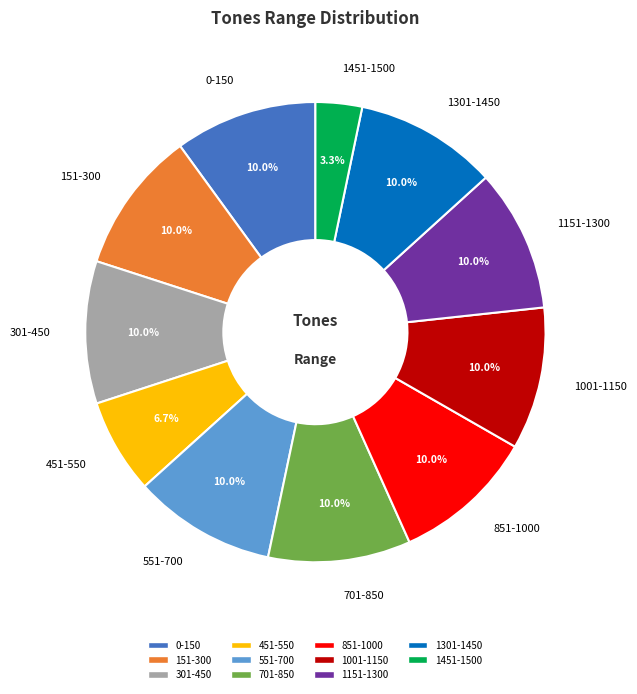

How much of the chart is everything except 851-1000?

90.0%